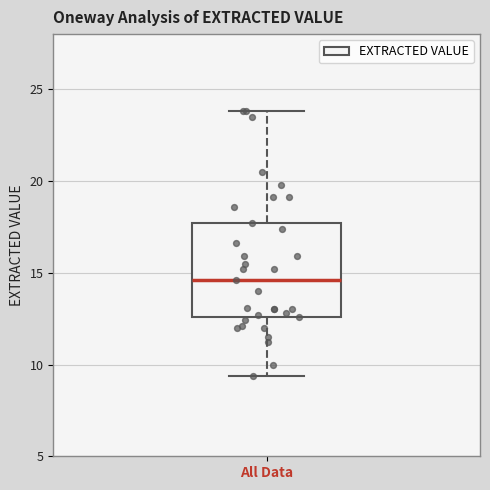

Transcribe this box plot: give where the median line is, the range the box spans, and where the two whiskers end, as read against the y-axis. The values are not printed on the chart, so give them approximately, as read against the axis.

median 14.5, box 12.5 to 17.5, whiskers 9.5 to 24.0